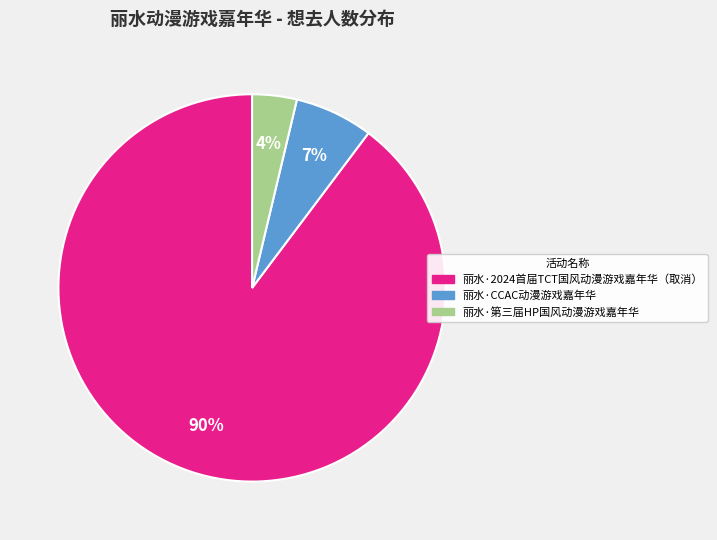

Which category has the smallest portion of the pie?

丽水·第三届HP国风动漫游戏嘉年华